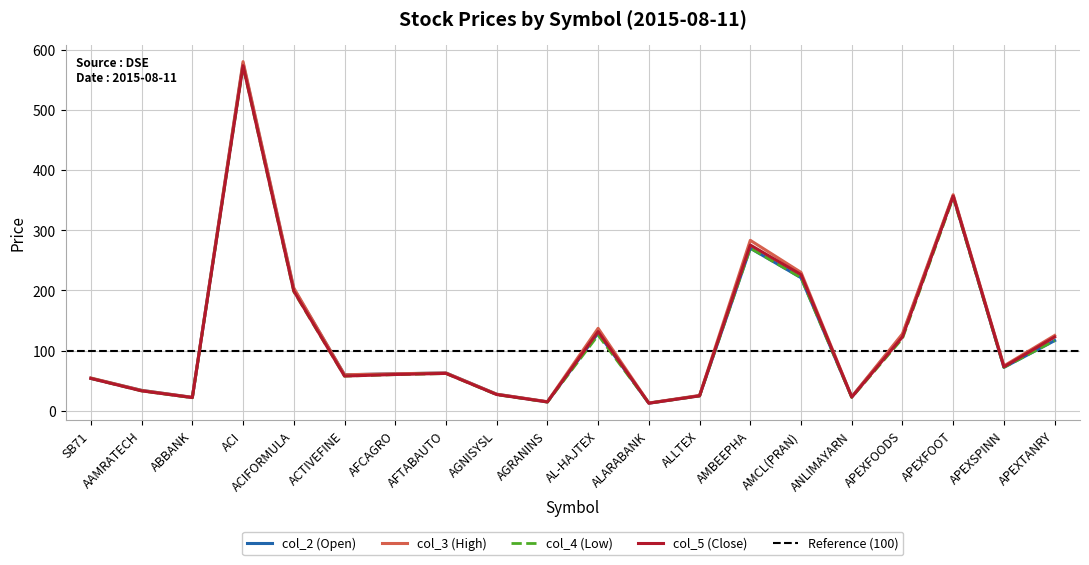

Which series has the largest total across all categories?

col_3 (High)